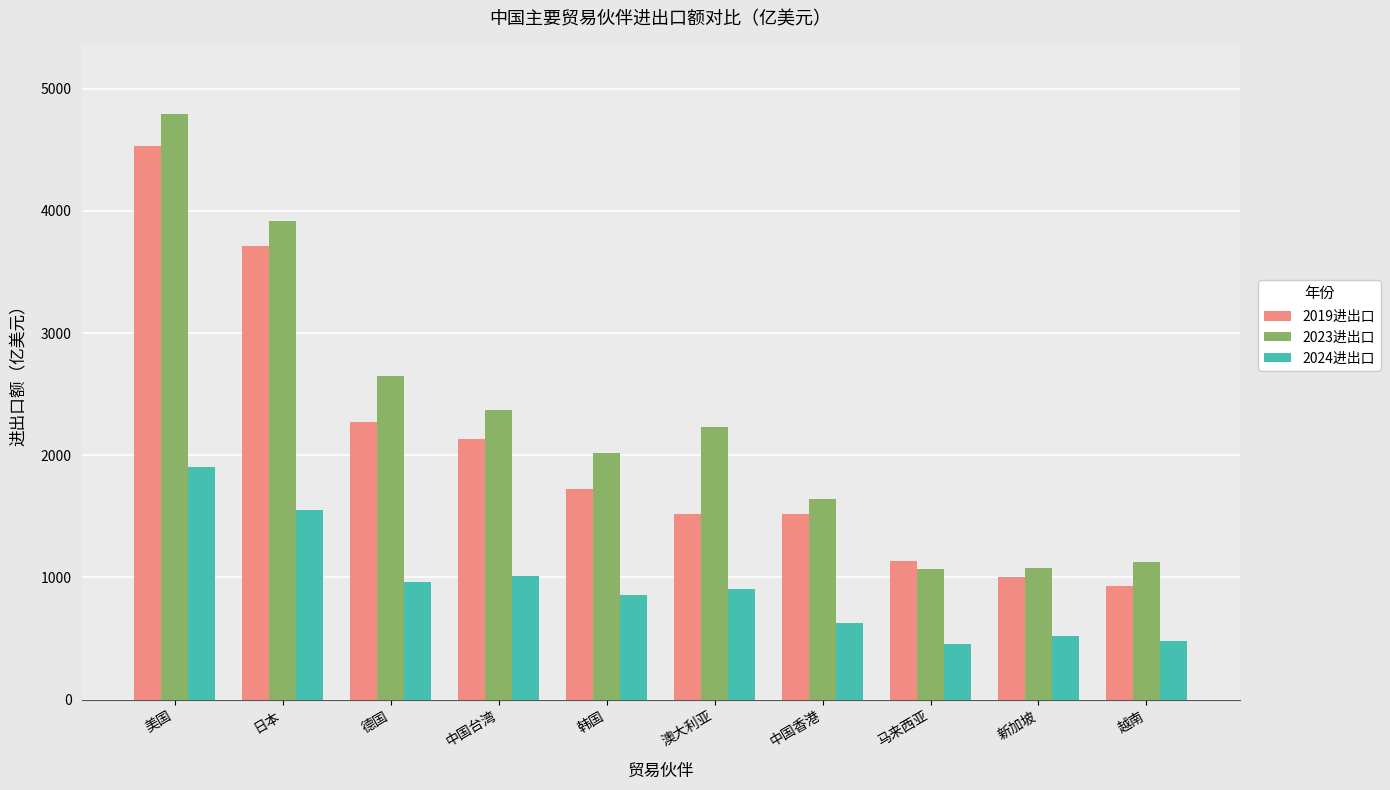

Read the 2023进出口 value at 德国.

2645.5